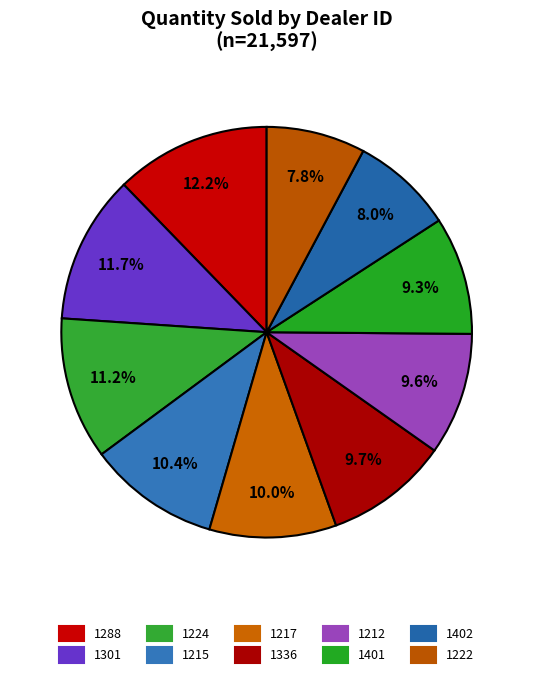

What portion of the pie excludes 1217?

90.0%